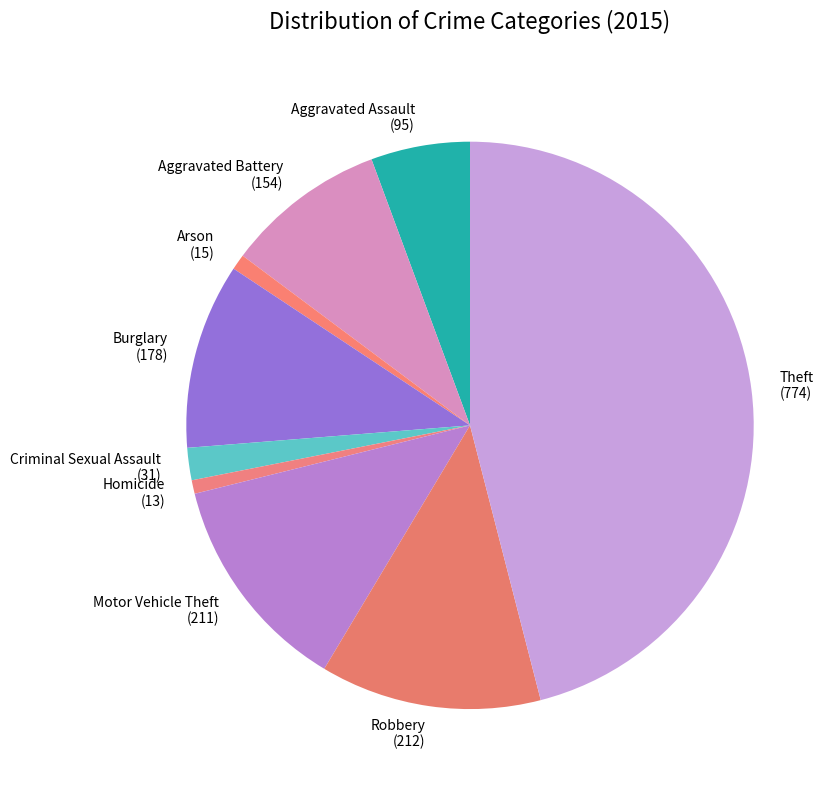

Combined, do Burglary (178) and Homicide (13) account for over 50%?

No